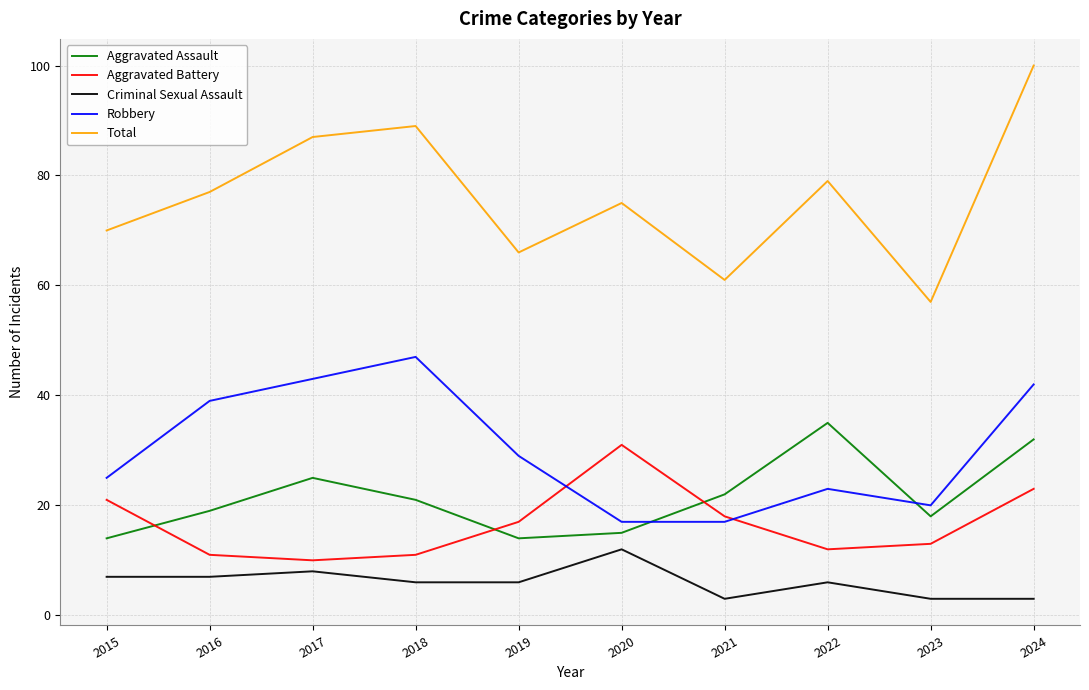

What are all the series names shown in the legend?

Aggravated Assault, Aggravated Battery, Criminal Sexual Assault, Robbery, Total